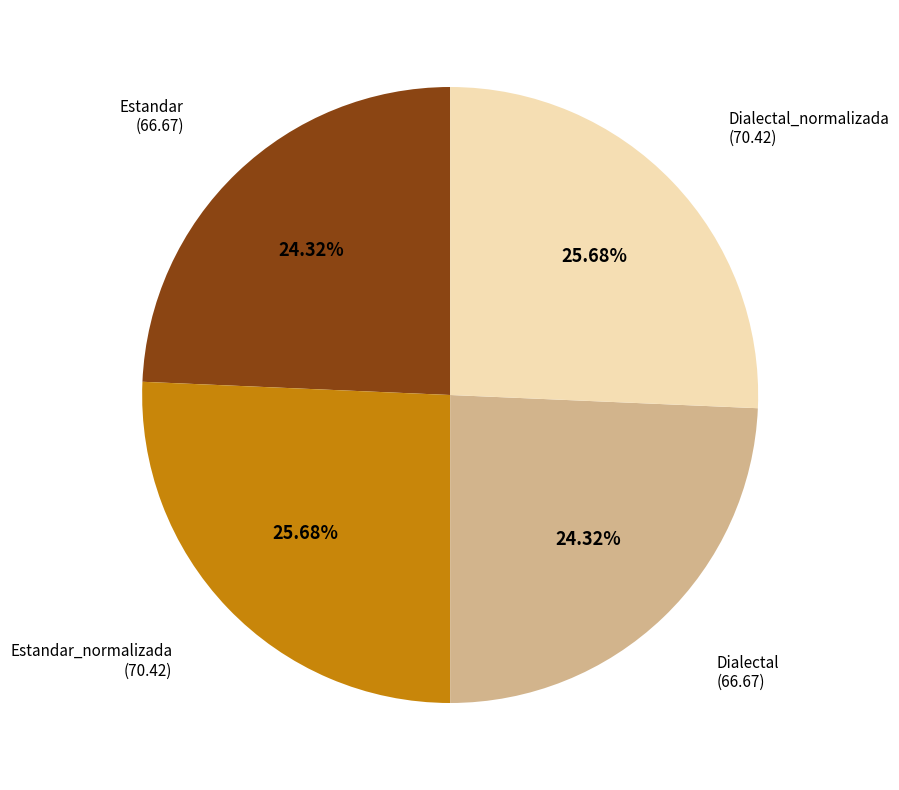

How many slices are in this pie chart?

4